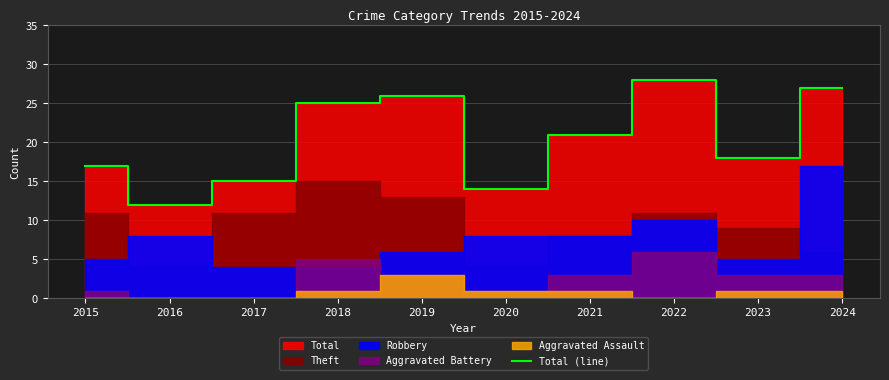

What is the minimum value shown in the chart?

12